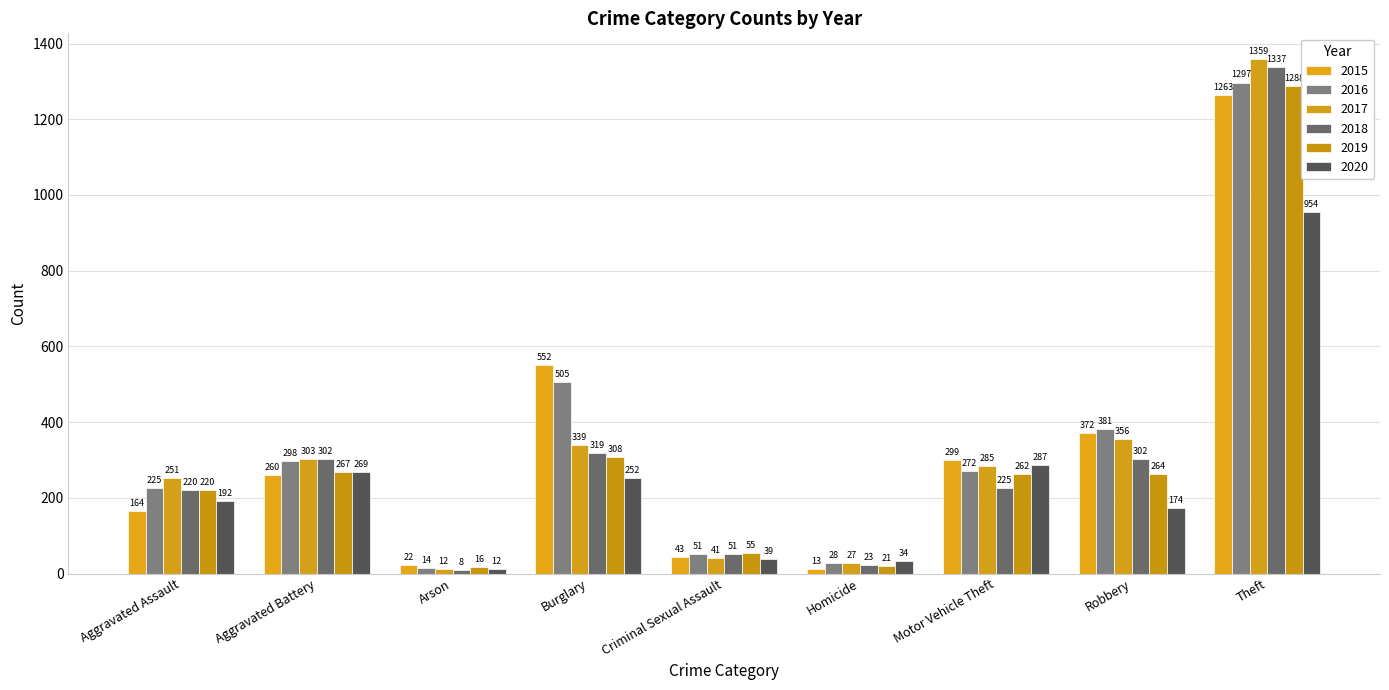

Is it true that 2015 equals 222 at Robbery?

False